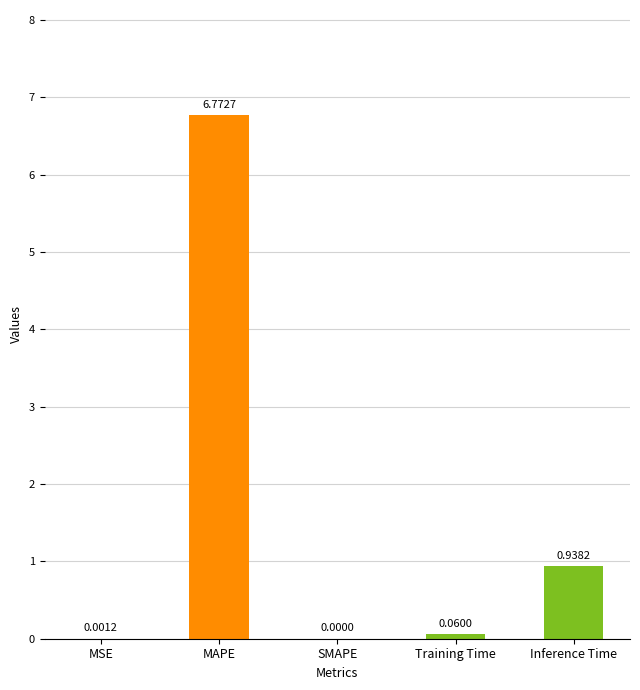

What is the sum of the values at MSE and MAPE?

6.8